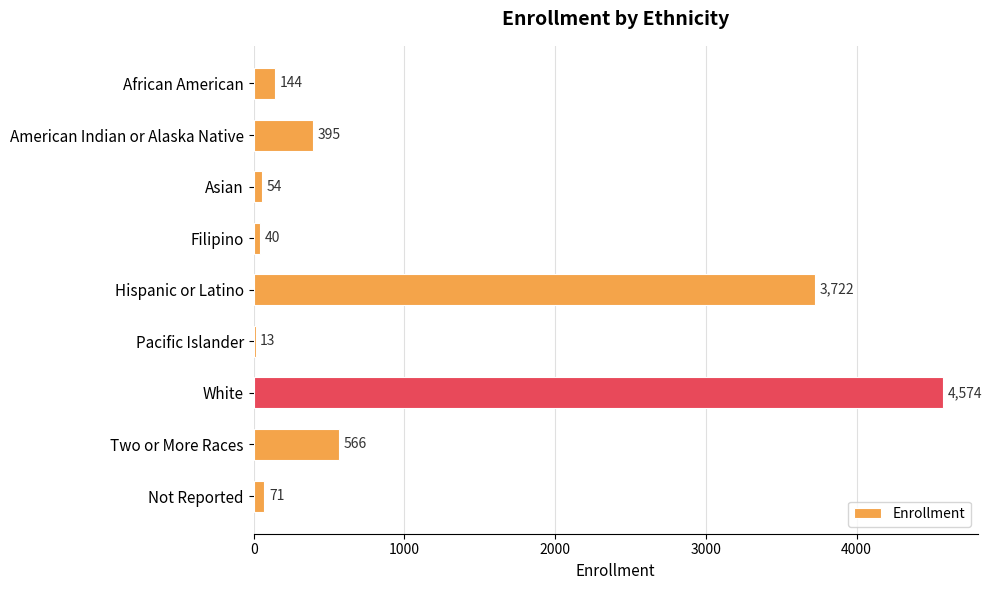

At which category does the chart reach its peak across all series?

White